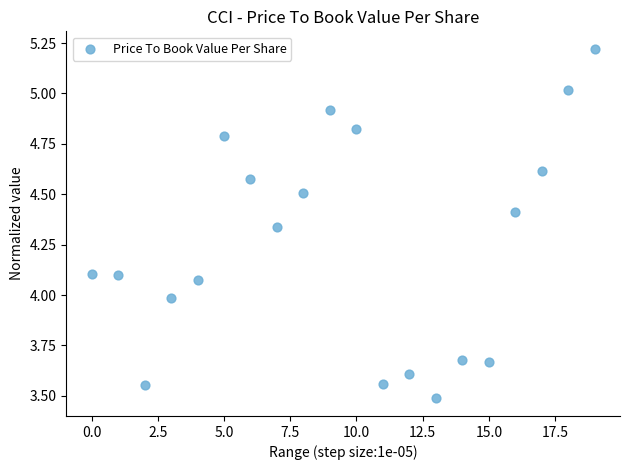

What is the range of Y values (max minus min)?

1.7